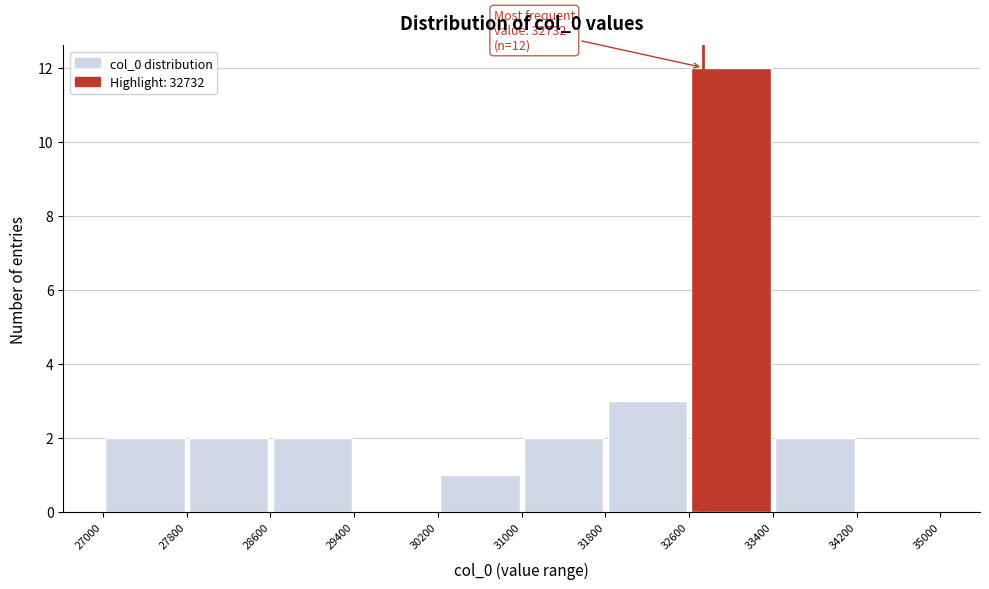

Which range on the x-axis has the tallest bar?

32600 to 33400